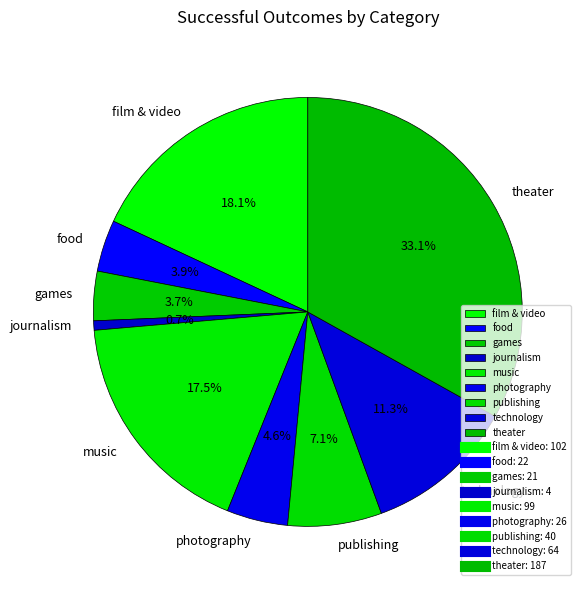

To the nearest percent, what portion does journalism represent?

1%